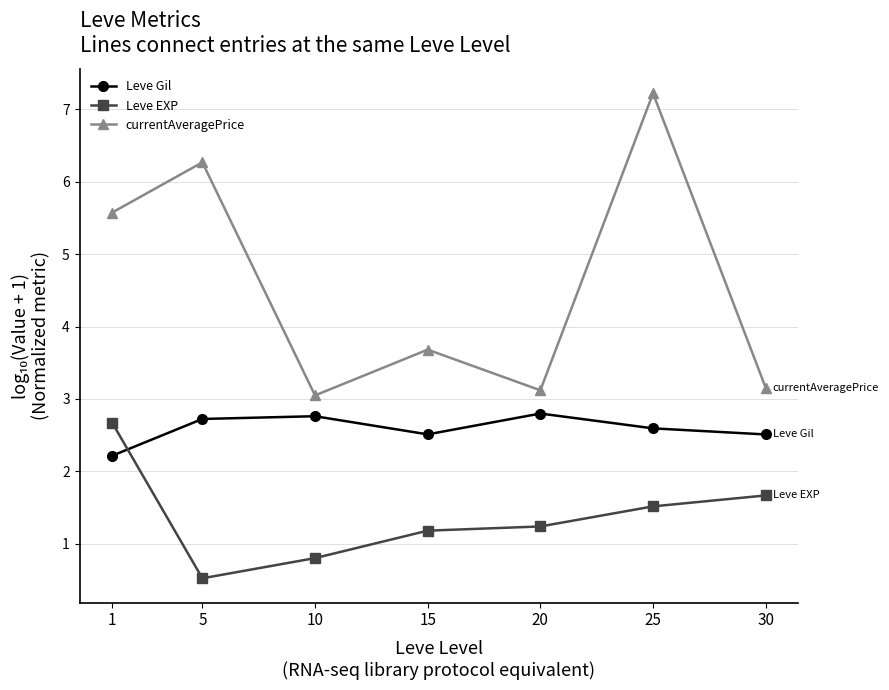

Which series has the largest total across all categories?

currentAveragePrice